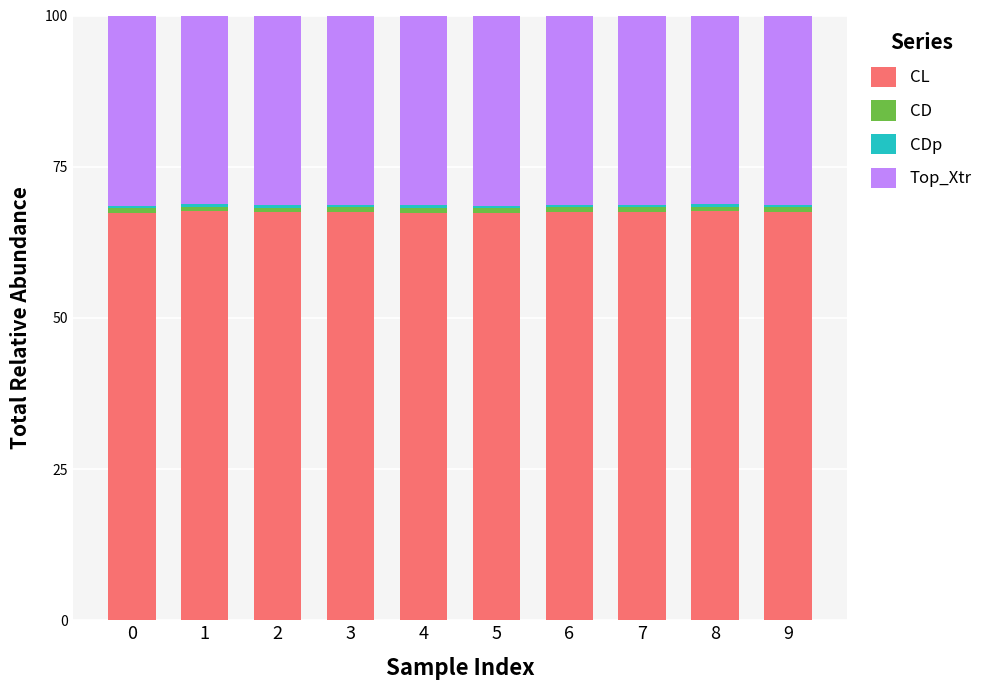

What is the average value of the CL series?

67.5